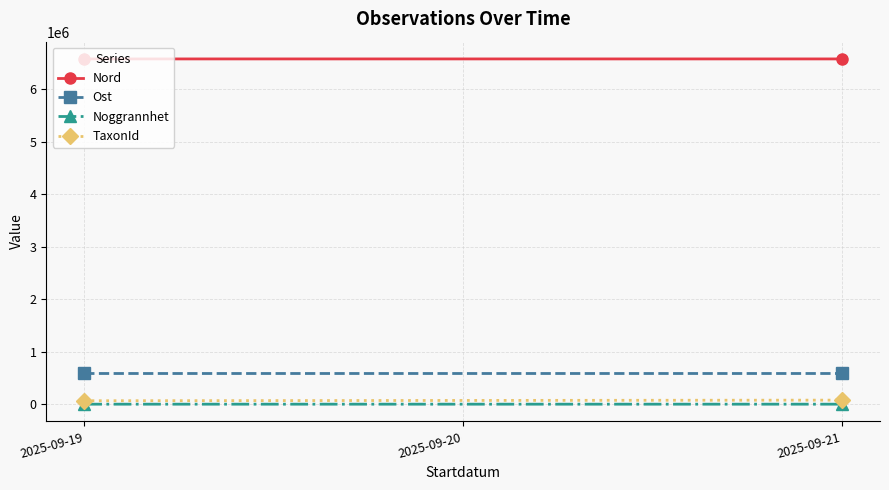

The value of TaxonId at 2025-09-19 is 65421.0. True or false?

True